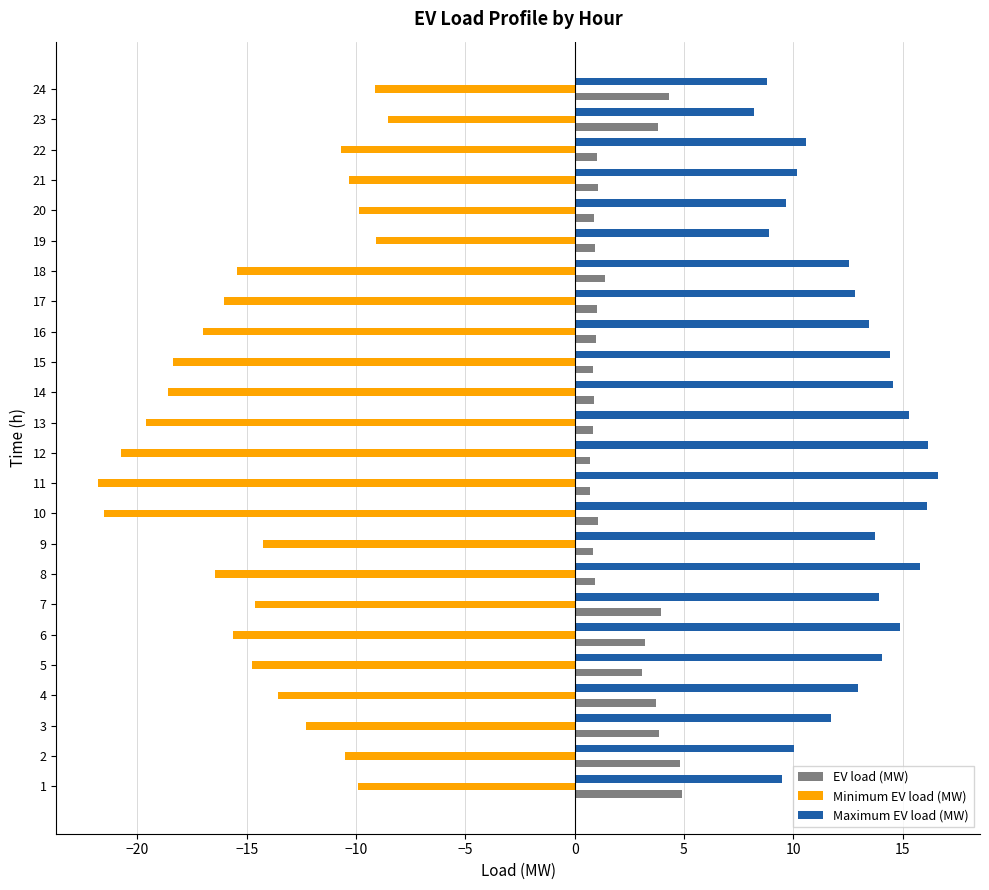

What is the sum of all Minimum EV load (MW) values?

-348.7